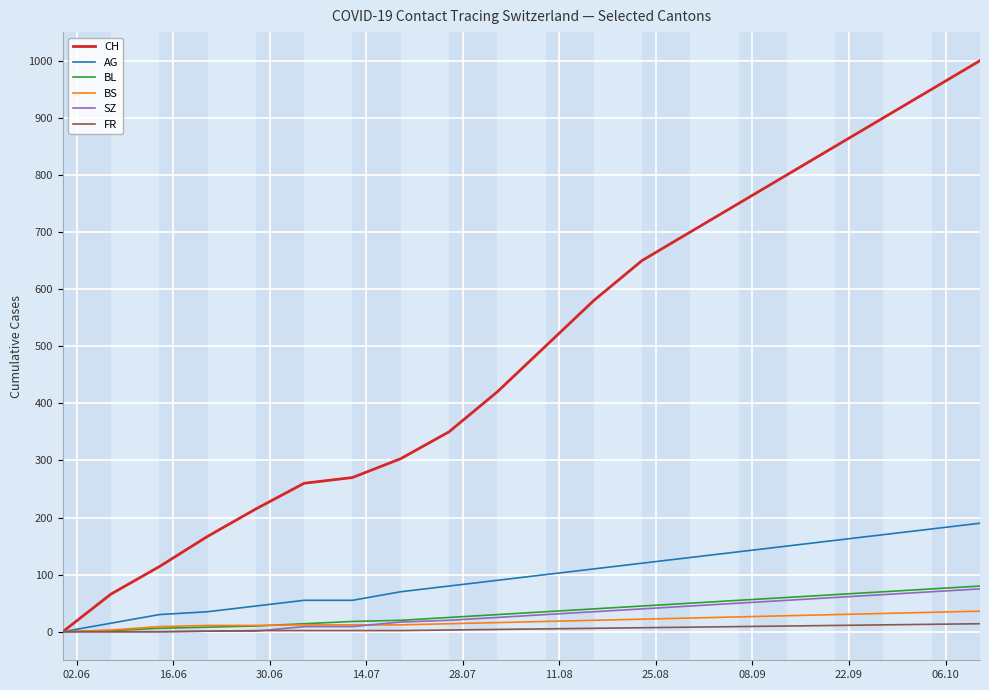

Which series has the largest total across all categories?

CH